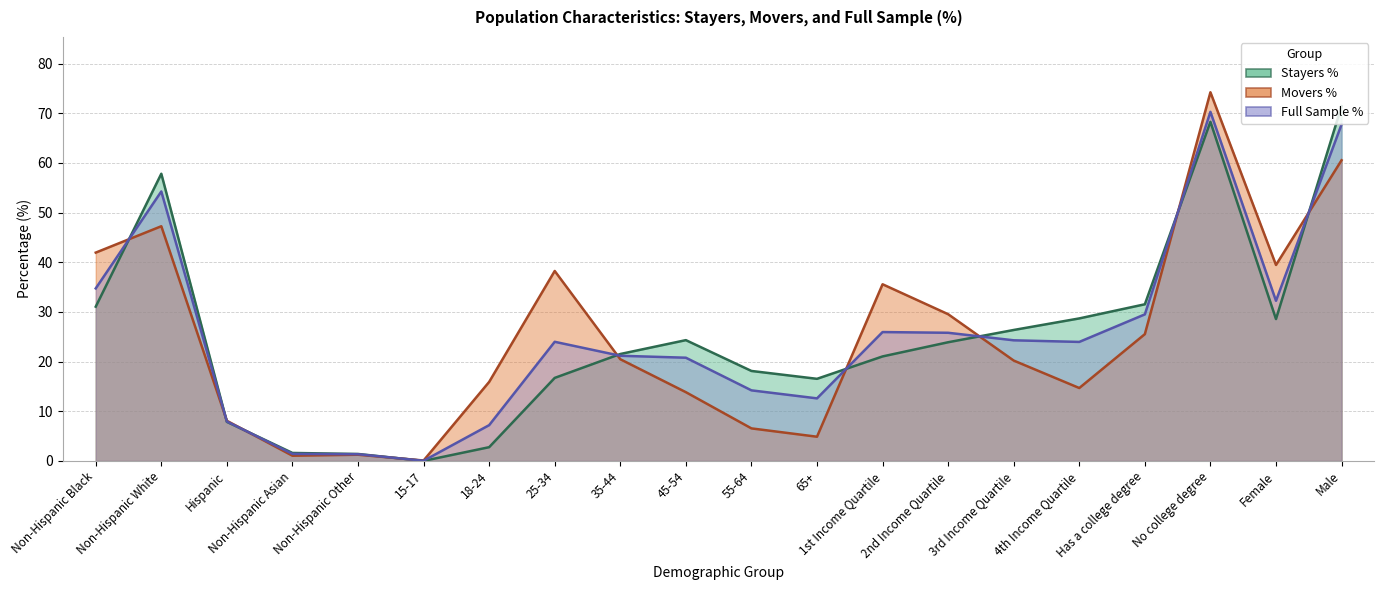

Is it true that Movers % equals 60.5 at Male?

True